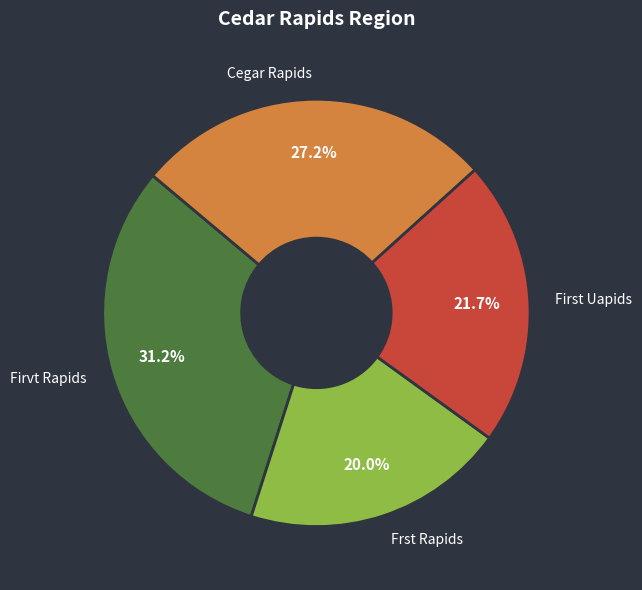

Is it true that Firvt Rapids is 31% of the pie?

True